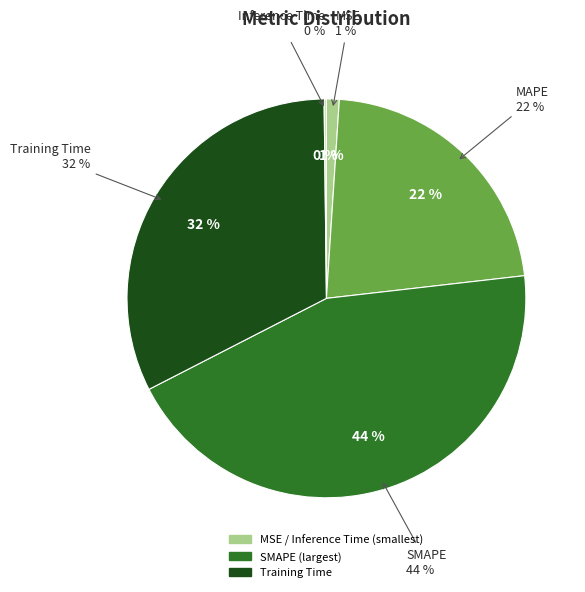

To the nearest percent, what is the combined percentage of MSE and SMAPE?

45%